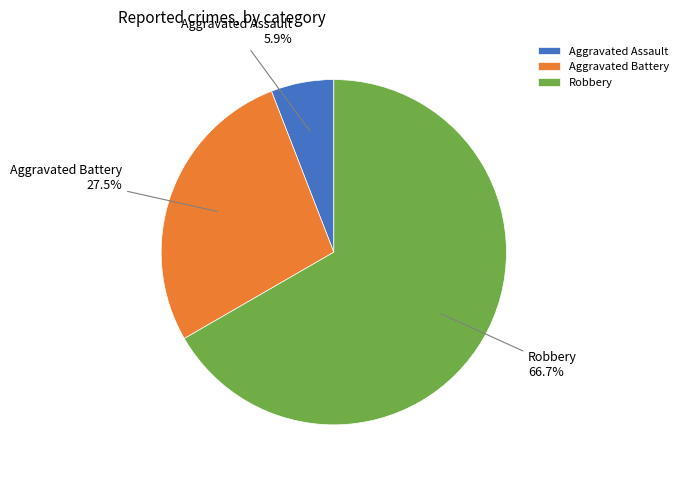

Count the number of slices in the pie.

3